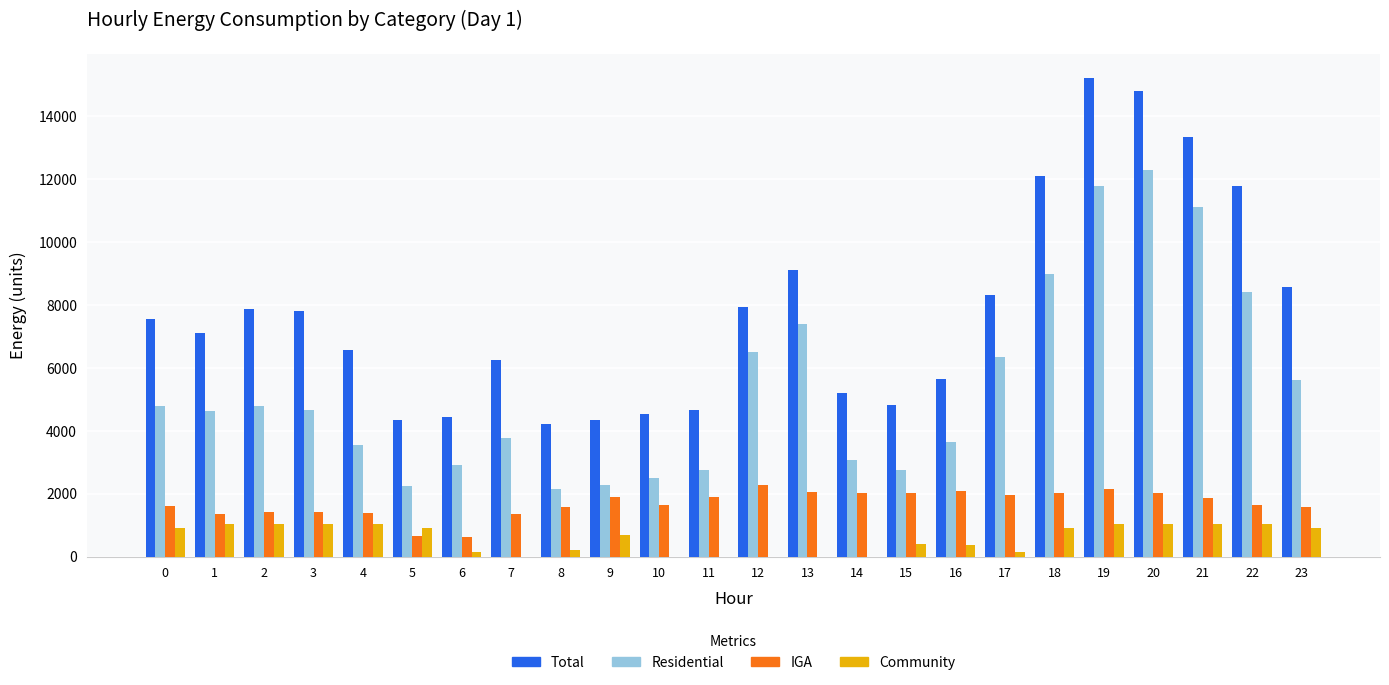

What is the sum of all Residential values?

128860.0